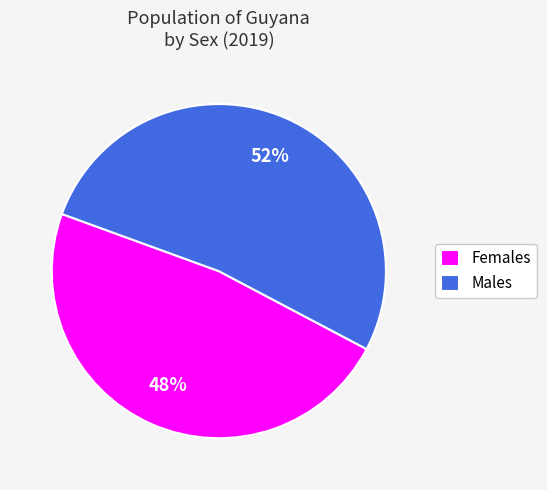

Do Females and Males together represent more than half of the pie?

Yes